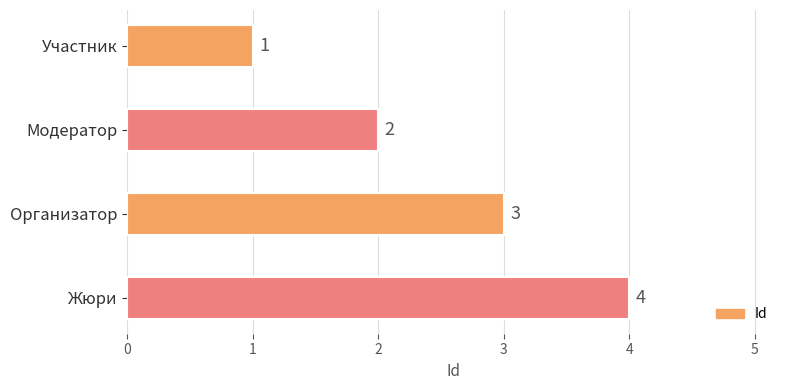

What is the greatest value displayed?

4